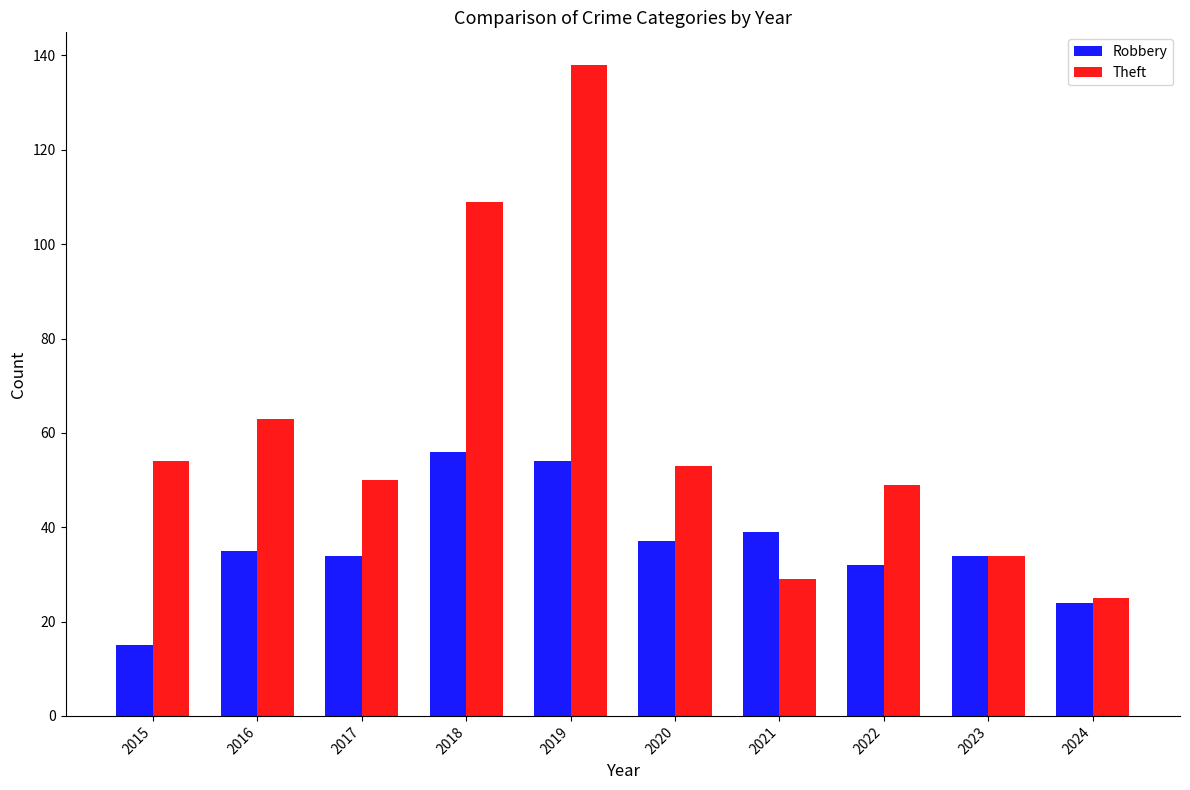

At how many categories does at least one series exceed 103?

2